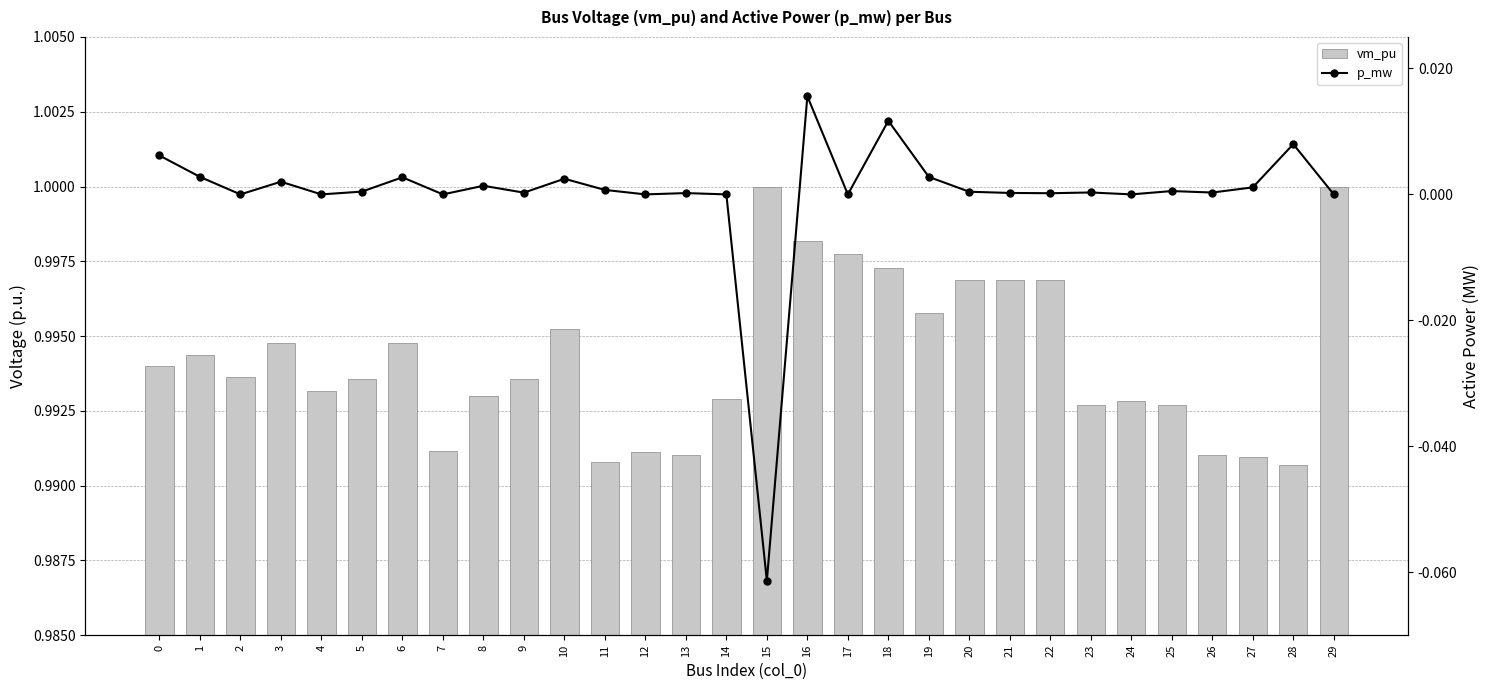

At which label is vm_pu closest to 0?

28